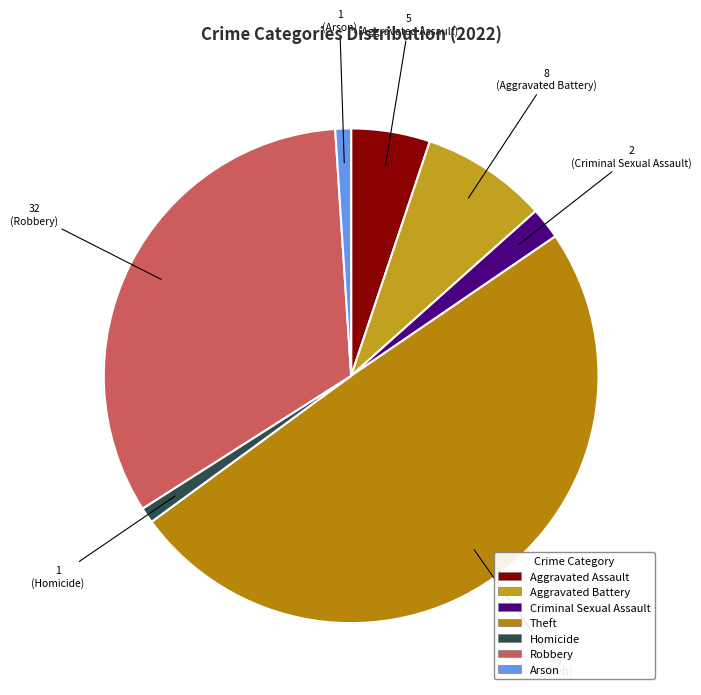

Does any single category account for the majority?

No